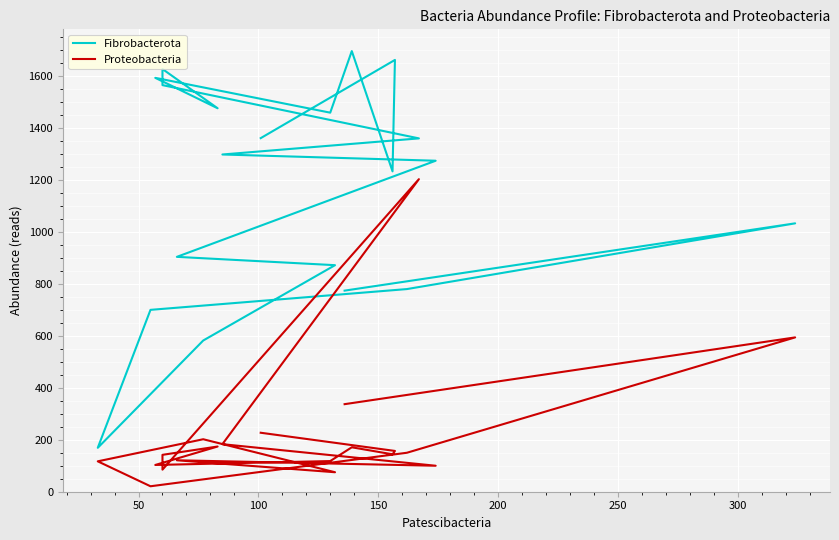

Rank the series by their maximum value, from lowest to highest.

Proteobacteria, Fibrobacterota